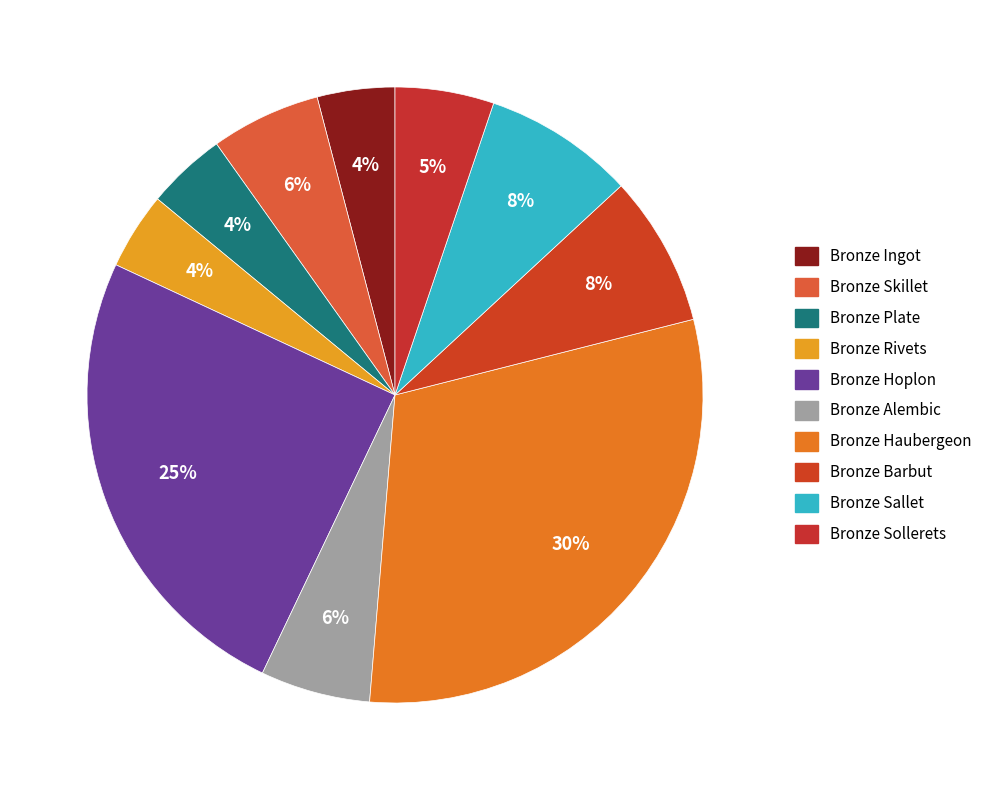

Is it true that Bronze Barbut is 8% of the pie?

True